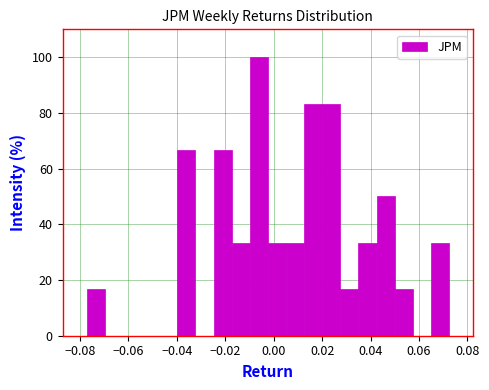

Read against the x-axis, roughly where is the centre of the tallest bar?

-0.006